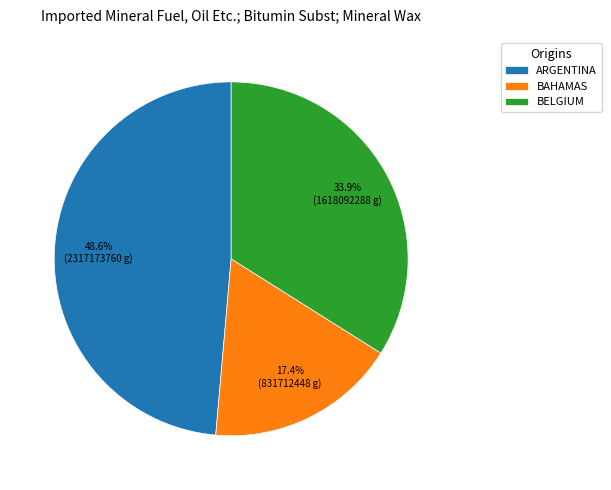

Does any single category account for the majority?

No